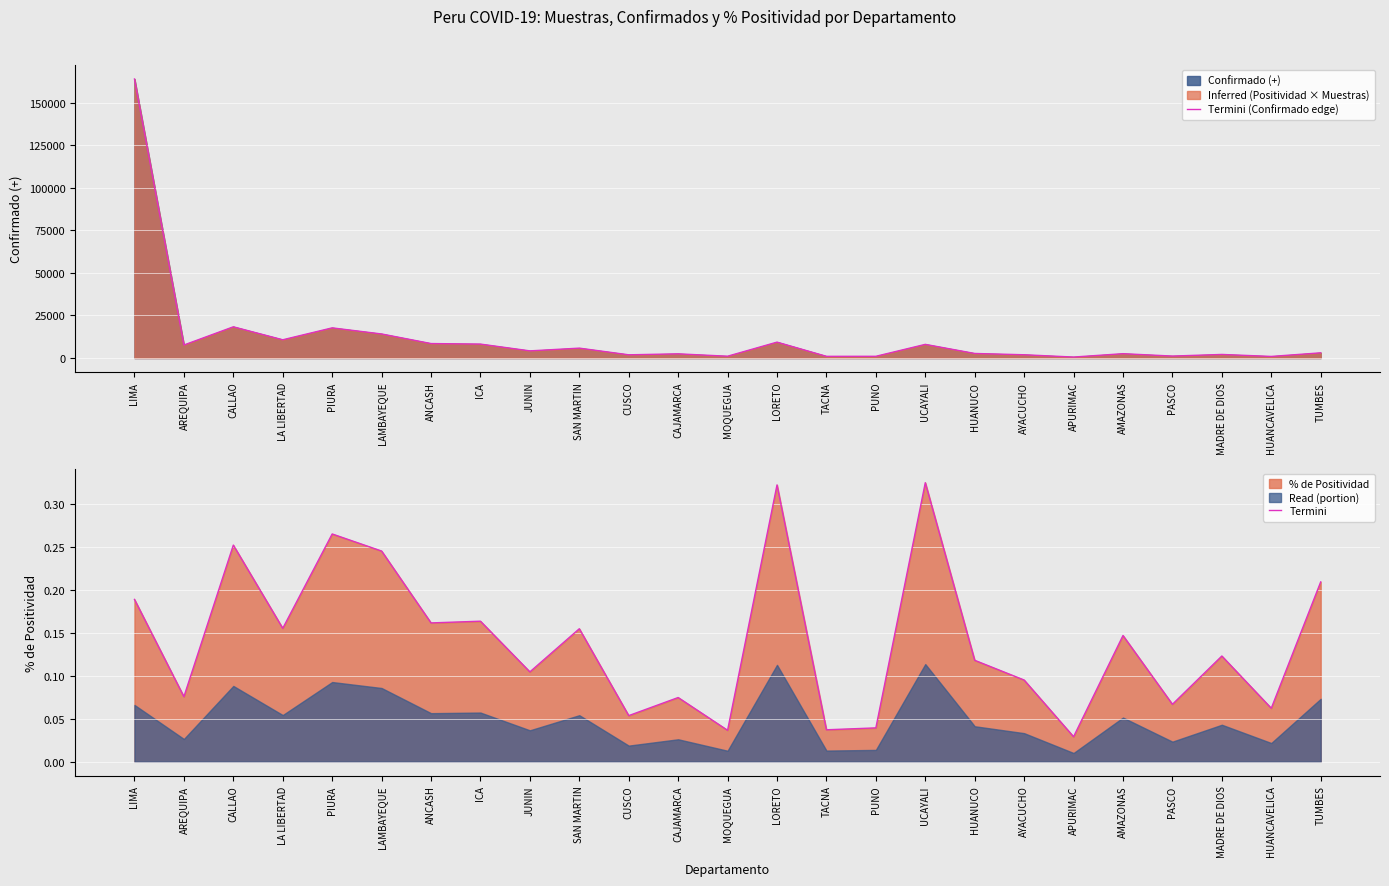

Between LA LIBERTAD and ICA, which is larger?

LA LIBERTAD